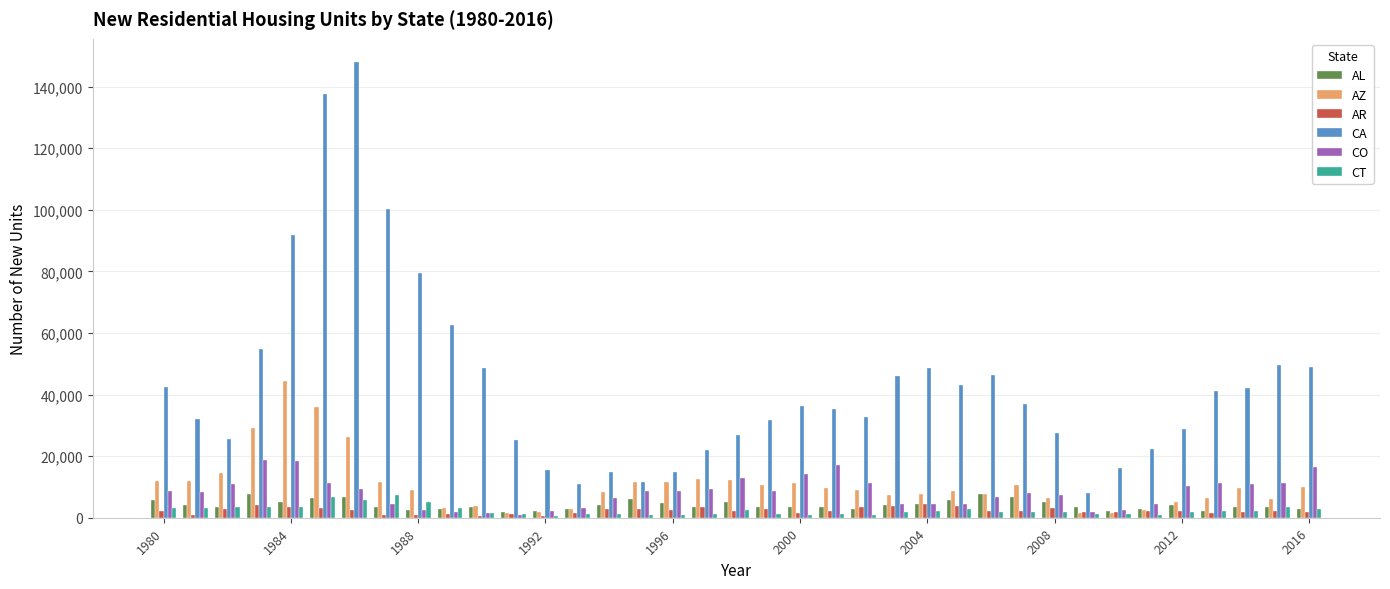

Which series has the largest total across all categories?

CA